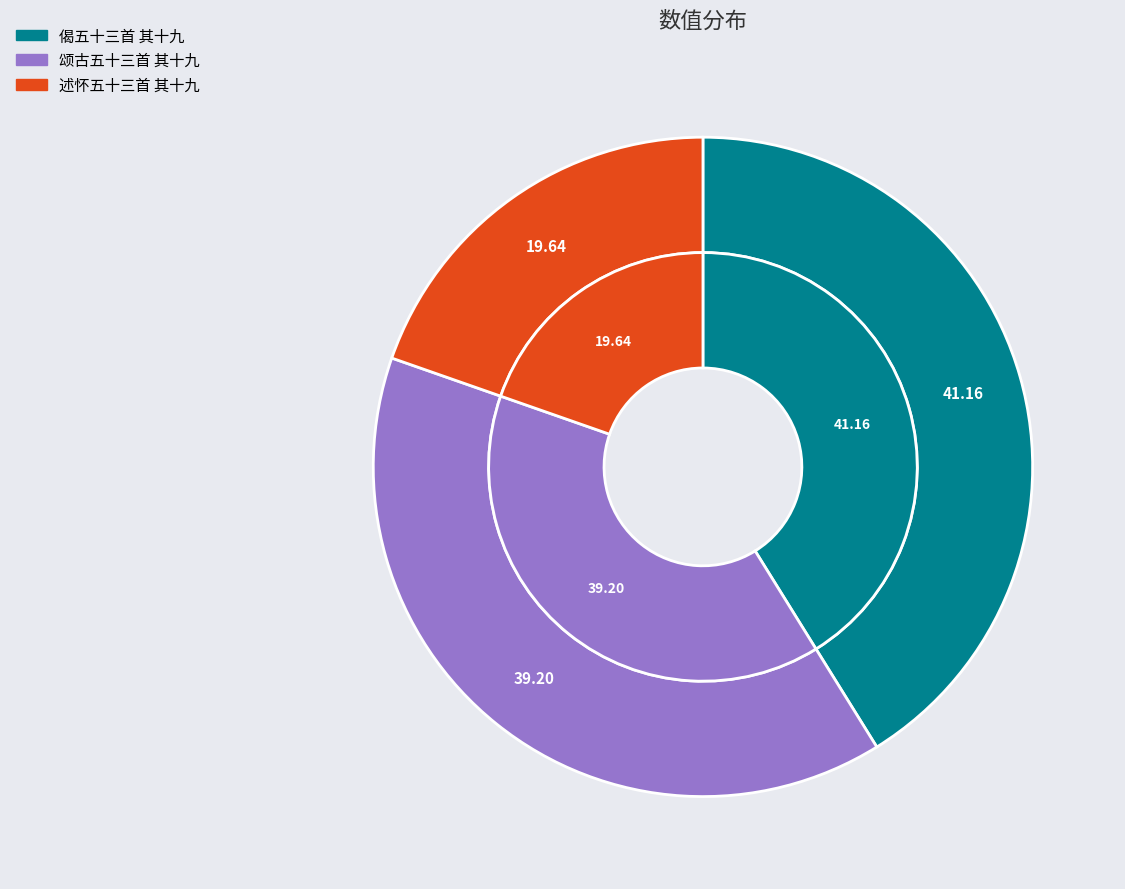

Is it true that 偈五十三首 其十九 is 41% of the pie?

True